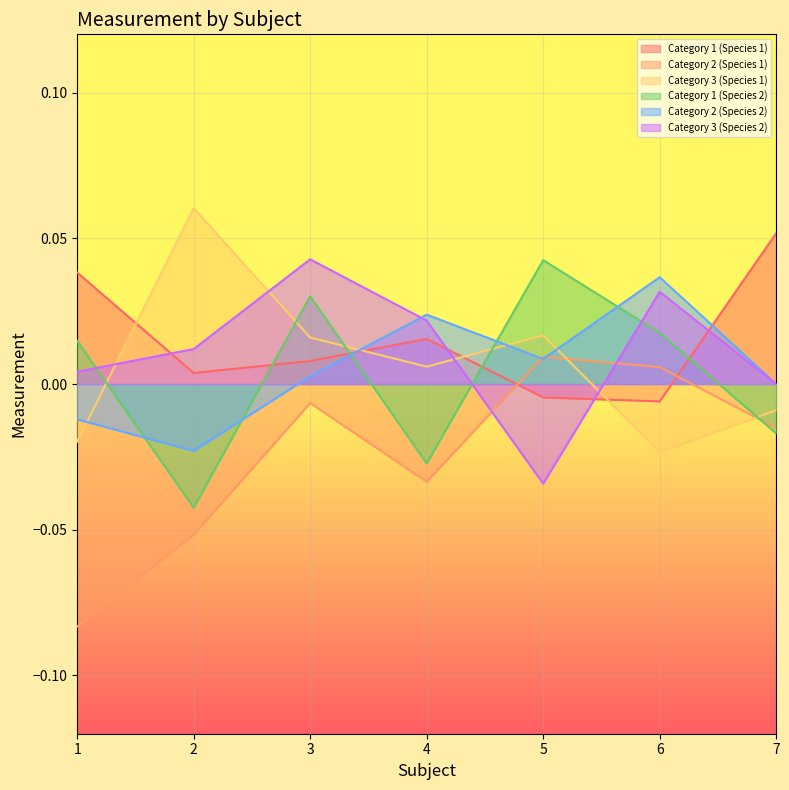

The value of Category 2 (Species 1) at 4 is -0.0. True or false?

False